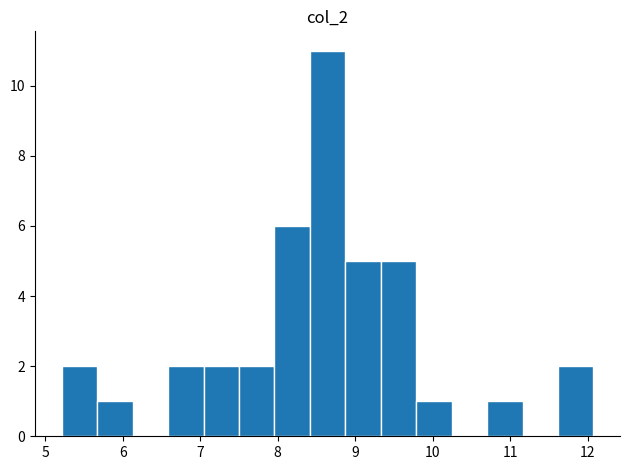

Reading left to right, list every bar in this chart as the range it spans on the x-axis followed by its height. Neither the bar edges nor the heights are printed on the chart, so give them approximately, as read against the axes.

5.2 to 5.7: 2
5.7 to 6.1: 1
6.1 to 6.6: 0
6.6 to 7.0: 2
7.0 to 7.5: 2
7.5 to 8.0: 2
8.0 to 8.4: 6
8.4 to 8.9: 11
8.9 to 9.3: 5
9.3 to 9.8: 5
9.8 to 10.2: 1
10.2 to 10.7: 0
10.7 to 11.2: 1
11.2 to 11.6: 0
11.6 to 12.1: 2